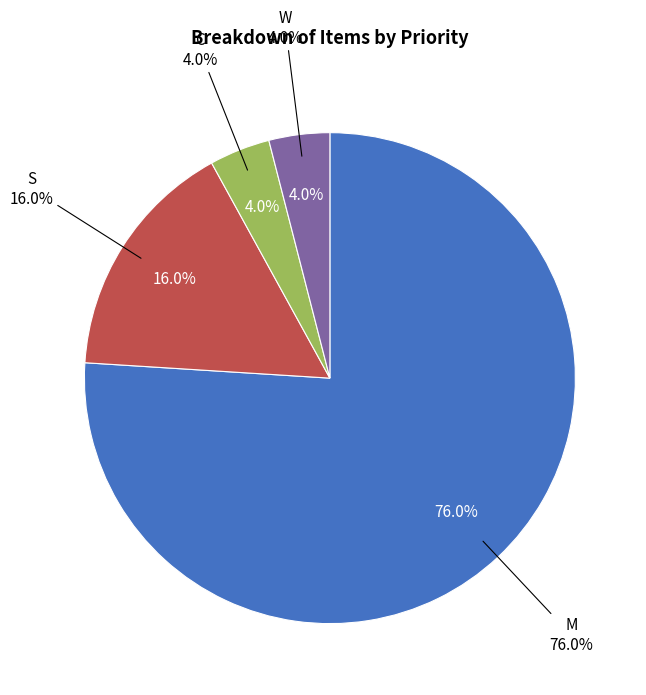

To the nearest percent, what portion does M represent?

76%